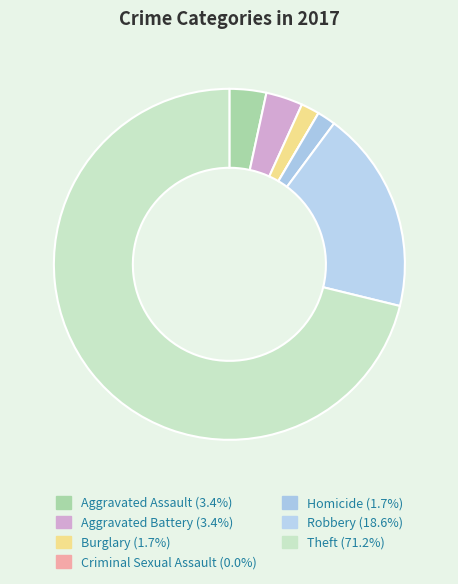

Which has a higher value, Robbery or Criminal Sexual Assault?

Robbery